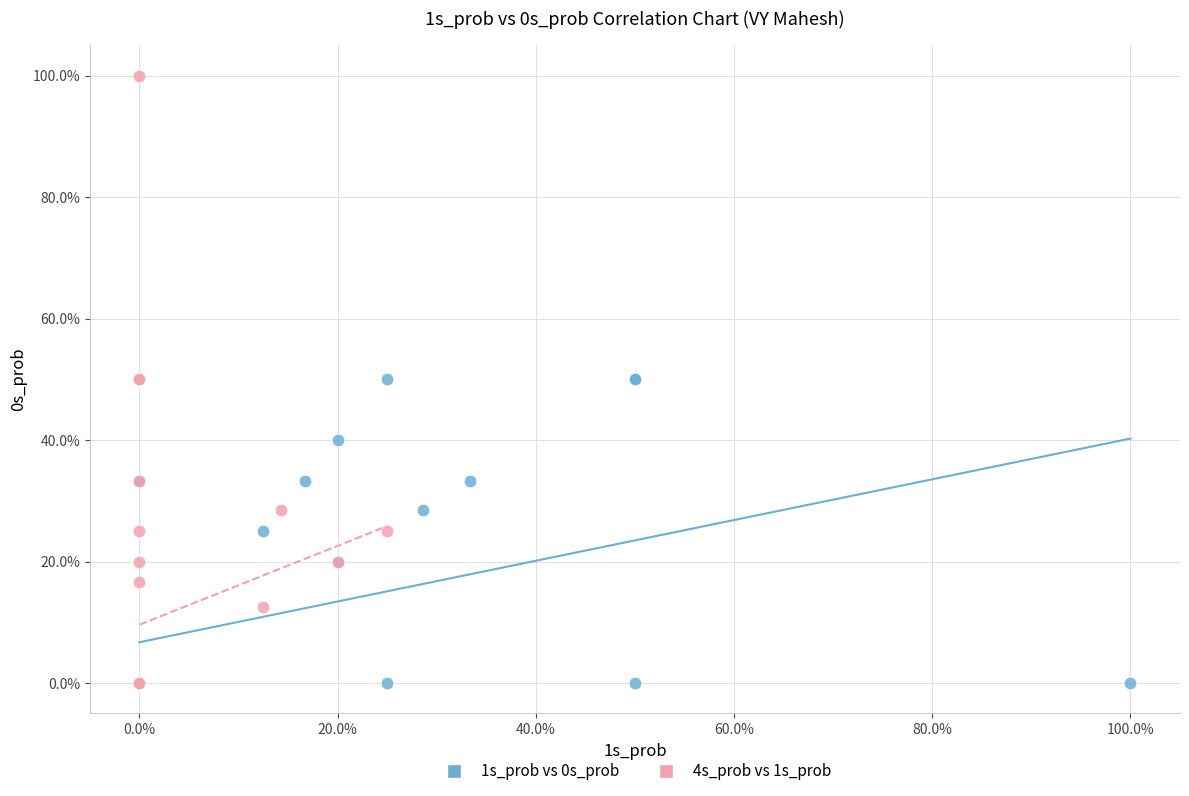

What are all the series names shown in the legend?

1s_prob vs 0s_prob, 4s_prob vs 1s_prob